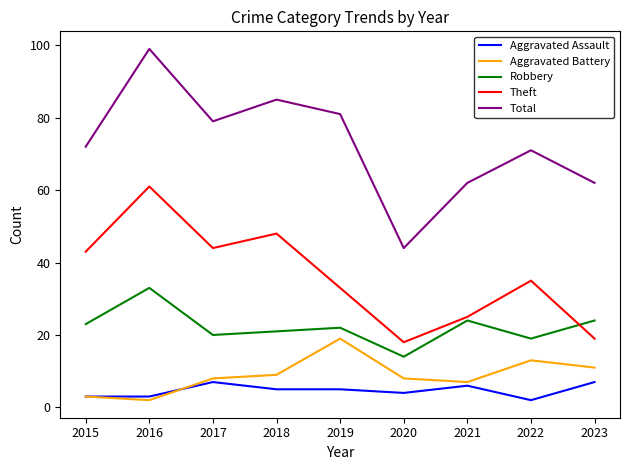

At how many categories does at least one series exceed 2?

9